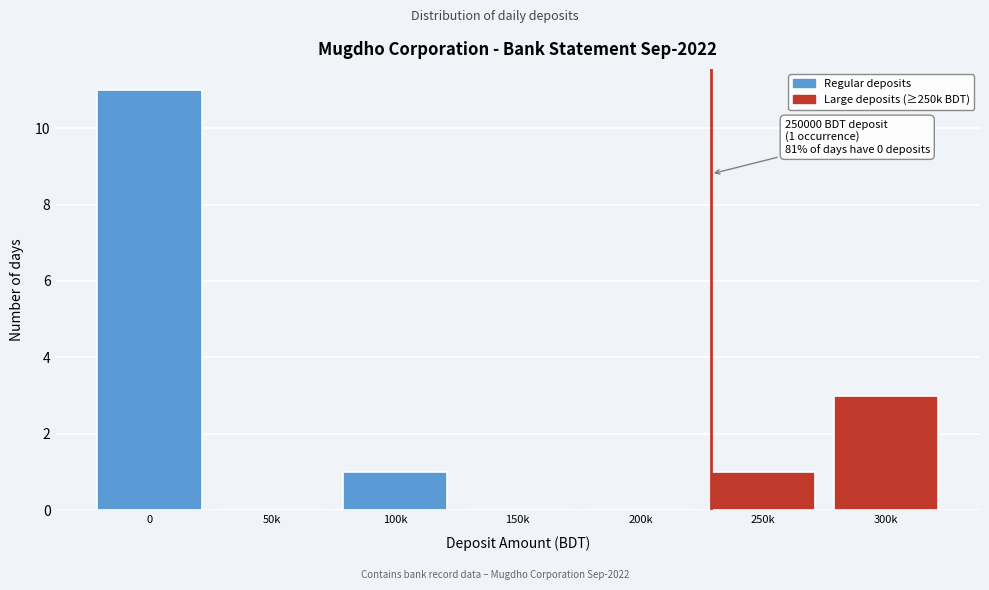

Reading right to left, extract all data points from this chart.

300k=3	250k=1	200k=0	150k=0	100k=1	50k=0	0=11